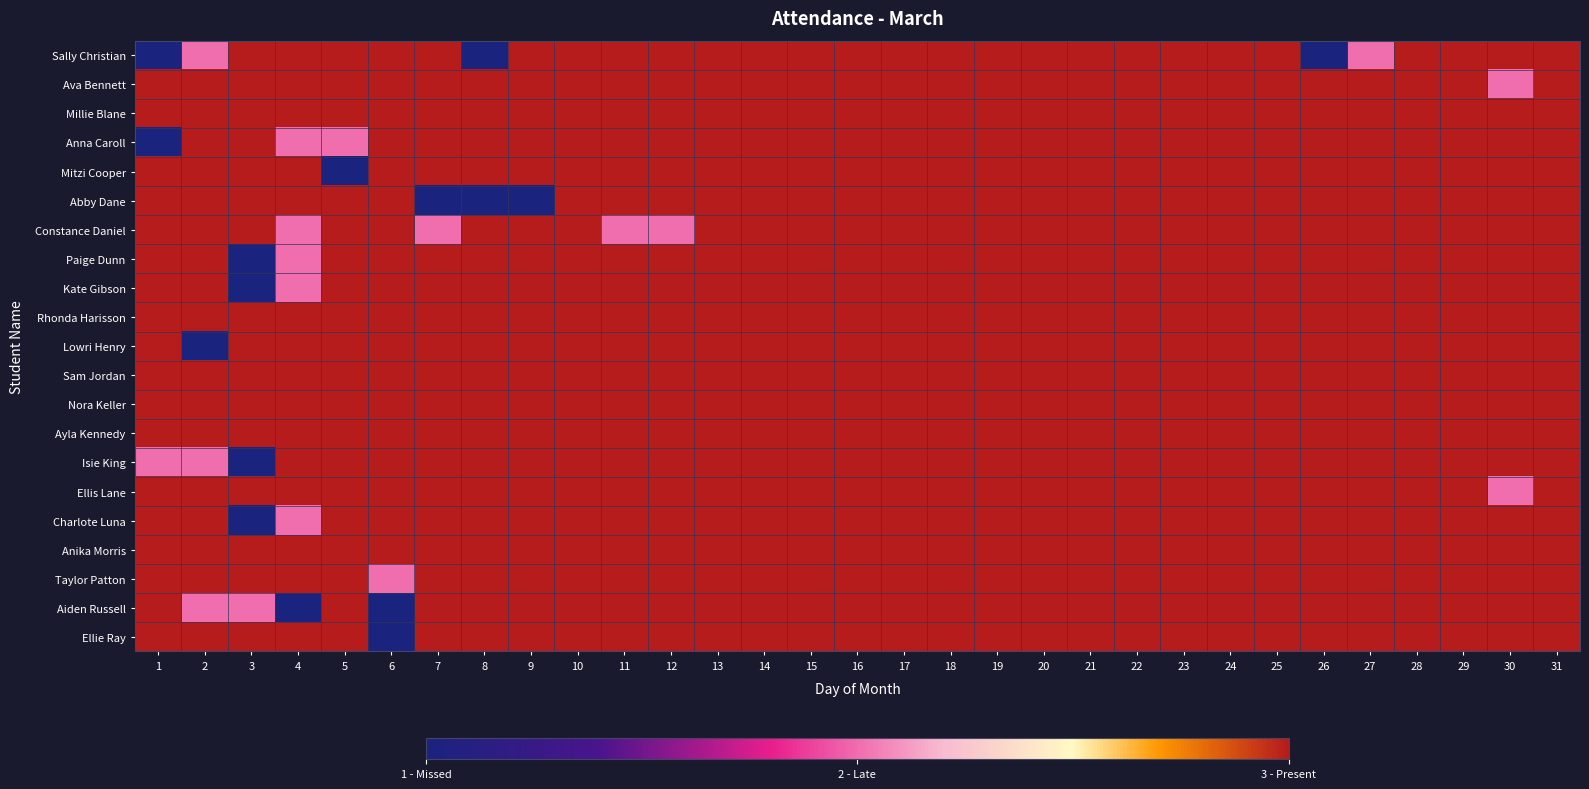

Reading left to right, extract all data points from this chart.

Sally Christian: 1=1	2=2	3=3	4=3	5=3	6=3	7=3	8=1	9=3	10=3	11=3	12=3	13=3	14=3	15=3	16=3	17=3	18=3	19=3	20=3	21=3	22=3	23=3	24=3	25=3	26=1	27=2	28=3	29=3	30=3	31=3
Ava Bennett: 1=3	2=3	3=3	4=3	5=3	6=3	7=3	8=3	9=3	10=3	11=3	12=3	13=3	14=3	15=3	16=3	17=3	18=3	19=3	20=3	21=3	22=3	23=3	24=3	25=3	26=3	27=3	28=3	29=3	30=2	31=3
Millie Blane: 1=3	2=3	3=3	4=3	5=3	6=3	7=3	8=3	9=3	10=3	11=3	12=3	13=3	14=3	15=3	16=3	17=3	18=3	19=3	20=3	21=3	22=3	23=3	24=3	25=3	26=3	27=3	28=3	29=3	30=3	31=3
Anna Caroll: 1=1	2=3	3=3	4=2	5=2	6=3	7=3	8=3	9=3	10=3	11=3	12=3	13=3	14=3	15=3	16=3	17=3	18=3	19=3	20=3	21=3	22=3	23=3	24=3	25=3	26=3	27=3	28=3	29=3	30=3	31=3
Mitzi Cooper: 1=3	2=3	3=3	4=3	5=1	6=3	7=3	8=3	9=3	10=3	11=3	12=3	13=3	14=3	15=3	16=3	17=3	18=3	19=3	20=3	21=3	22=3	23=3	24=3	25=3	26=3	27=3	28=3	29=3	30=3	31=3
Abby Dane: 1=3	2=3	3=3	4=3	5=3	6=3	7=1	8=1	9=1	10=3	11=3	12=3	13=3	14=3	15=3	16=3	17=3	18=3	19=3	20=3	21=3	22=3	23=3	24=3	25=3	26=3	27=3	28=3	29=3	30=3	31=3
Constance Daniel: 1=3	2=3	3=3	4=2	5=3	6=3	7=2	8=3	9=3	10=3	11=2	12=2	13=3	14=3	15=3	16=3	17=3	18=3	19=3	20=3	21=3	22=3	23=3	24=3	25=3	26=3	27=3	28=3	29=3	30=3	31=3
Paige Dunn: 1=3	2=3	3=1	4=2	5=3	6=3	7=3	8=3	9=3	10=3	11=3	12=3	13=3	14=3	15=3	16=3	17=3	18=3	19=3	20=3	21=3	22=3	23=3	24=3	25=3	26=3	27=3	28=3	29=3	30=3	31=3
Kate Gibson: 1=3	2=3	3=1	4=2	5=3	6=3	7=3	8=3	9=3	10=3	11=3	12=3	13=3	14=3	15=3	16=3	17=3	18=3	19=3	20=3	21=3	22=3	23=3	24=3	25=3	26=3	27=3	28=3	29=3	30=3	31=3
Rhonda Harisson: 1=3	2=3	3=3	4=3	5=3	6=3	7=3	8=3	9=3	10=3	11=3	12=3	13=3	14=3	15=3	16=3	17=3	18=3	19=3	20=3	21=3	22=3	23=3	24=3	25=3	26=3	27=3	28=3	29=3	30=3	31=3
Lowri Henry: 1=3	2=1	3=3	4=3	5=3	6=3	7=3	8=3	9=3	10=3	11=3	12=3	13=3	14=3	15=3	16=3	17=3	18=3	19=3	20=3	21=3	22=3	23=3	24=3	25=3	26=3	27=3	28=3	29=3	30=3	31=3
Sam Jordan: 1=3	2=3	3=3	4=3	5=3	6=3	7=3	8=3	9=3	10=3	11=3	12=3	13=3	14=3	15=3	16=3	17=3	18=3	19=3	20=3	21=3	22=3	23=3	24=3	25=3	26=3	27=3	28=3	29=3	30=3	31=3
Nora Keller: 1=3	2=3	3=3	4=3	5=3	6=3	7=3	8=3	9=3	10=3	11=3	12=3	13=3	14=3	15=3	16=3	17=3	18=3	19=3	20=3	21=3	22=3	23=3	24=3	25=3	26=3	27=3	28=3	29=3	30=3	31=3
Ayla Kennedy: 1=3	2=3	3=3	4=3	5=3	6=3	7=3	8=3	9=3	10=3	11=3	12=3	13=3	14=3	15=3	16=3	17=3	18=3	19=3	20=3	21=3	22=3	23=3	24=3	25=3	26=3	27=3	28=3	29=3	30=3	31=3
Isie King: 1=2	2=2	3=1	4=3	5=3	6=3	7=3	8=3	9=3	10=3	11=3	12=3	13=3	14=3	15=3	16=3	17=3	18=3	19=3	20=3	21=3	22=3	23=3	24=3	25=3	26=3	27=3	28=3	29=3	30=3	31=3
Ellis Lane: 1=3	2=3	3=3	4=3	5=3	6=3	7=3	8=3	9=3	10=3	11=3	12=3	13=3	14=3	15=3	16=3	17=3	18=3	19=3	20=3	21=3	22=3	23=3	24=3	25=3	26=3	27=3	28=3	29=3	30=2	31=3
Charlote Luna: 1=3	2=3	3=1	4=2	5=3	6=3	7=3	8=3	9=3	10=3	11=3	12=3	13=3	14=3	15=3	16=3	17=3	18=3	19=3	20=3	21=3	22=3	23=3	24=3	25=3	26=3	27=3	28=3	29=3	30=3	31=3
Anika Morris: 1=3	2=3	3=3	4=3	5=3	6=3	7=3	8=3	9=3	10=3	11=3	12=3	13=3	14=3	15=3	16=3	17=3	18=3	19=3	20=3	21=3	22=3	23=3	24=3	25=3	26=3	27=3	28=3	29=3	30=3	31=3
Taylor Patton: 1=3	2=3	3=3	4=3	5=3	6=2	7=3	8=3	9=3	10=3	11=3	12=3	13=3	14=3	15=3	16=3	17=3	18=3	19=3	20=3	21=3	22=3	23=3	24=3	25=3	26=3	27=3	28=3	29=3	30=3	31=3
Aiden Russell: 1=3	2=2	3=2	4=1	5=3	6=1	7=3	8=3	9=3	10=3	11=3	12=3	13=3	14=3	15=3	16=3	17=3	18=3	19=3	20=3	21=3	22=3	23=3	24=3	25=3	26=3	27=3	28=3	29=3	30=3	31=3
Ellie Ray: 1=3	2=3	3=3	4=3	5=3	6=1	7=3	8=3	9=3	10=3	11=3	12=3	13=3	14=3	15=3	16=3	17=3	18=3	19=3	20=3	21=3	22=3	23=3	24=3	25=3	26=3	27=3	28=3	29=3	30=3	31=3